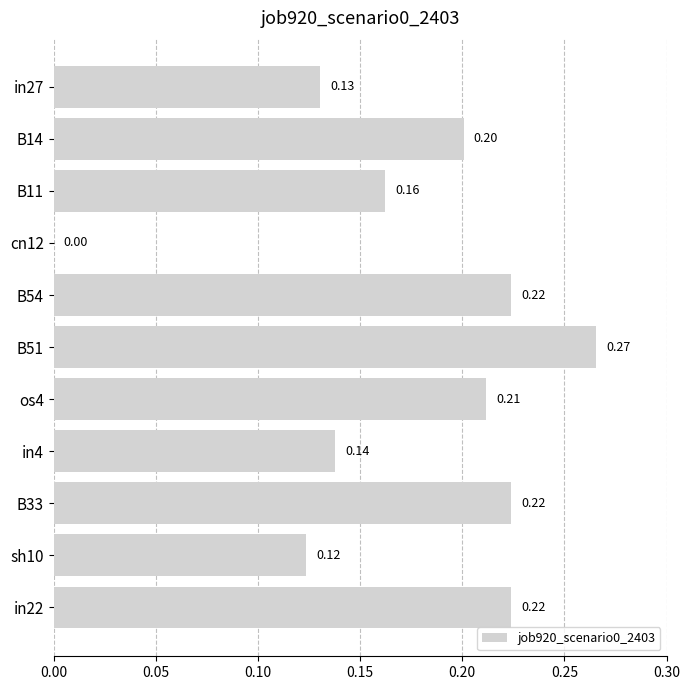

What is the change in value from cn12 to B33?

+0.2